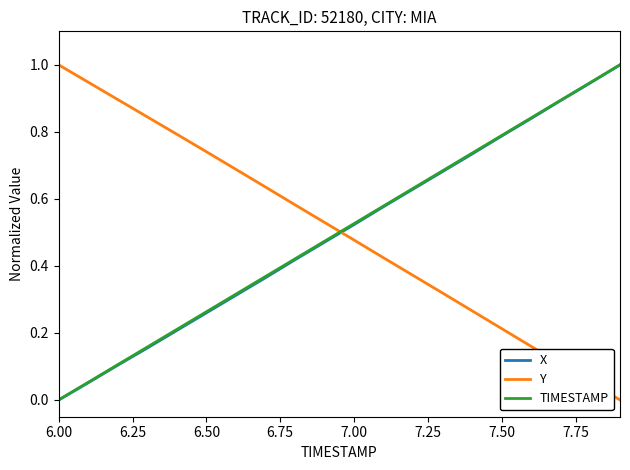

How many times do Y and TIMESTAMP cross each other?

1